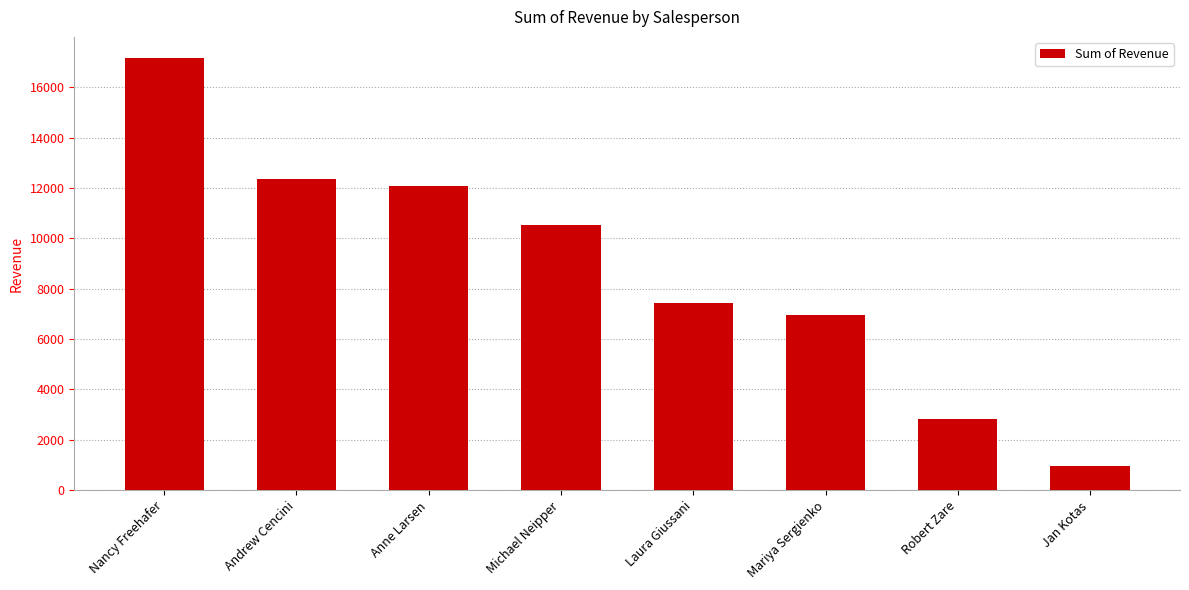

What is the difference between the values at Andrew Cencini and Nancy Freehafer?

4768.7